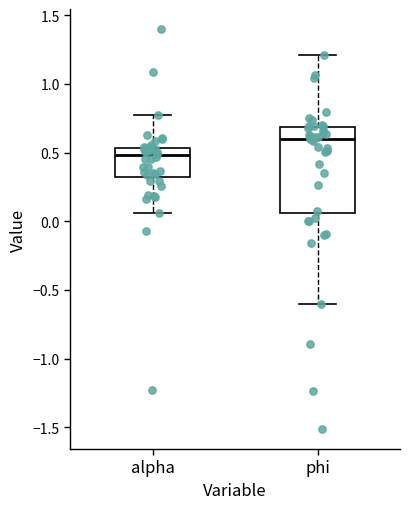

Which box has the lowest median line?

alpha